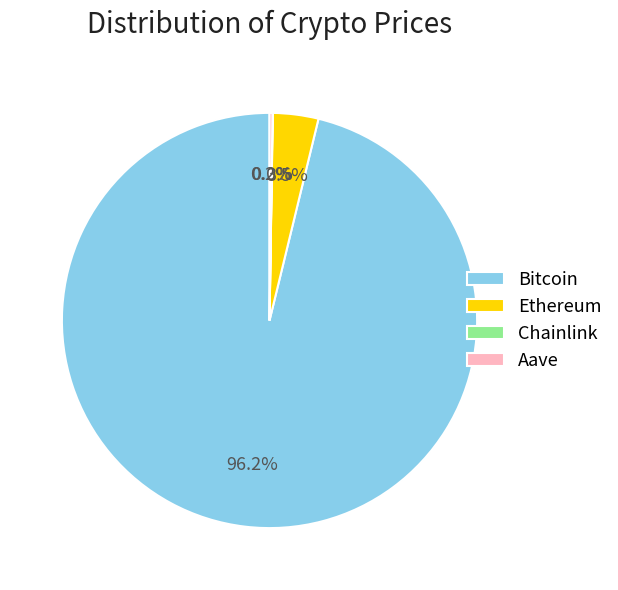

To the nearest percent, what is the difference between the largest and smallest slice percentages?

96%